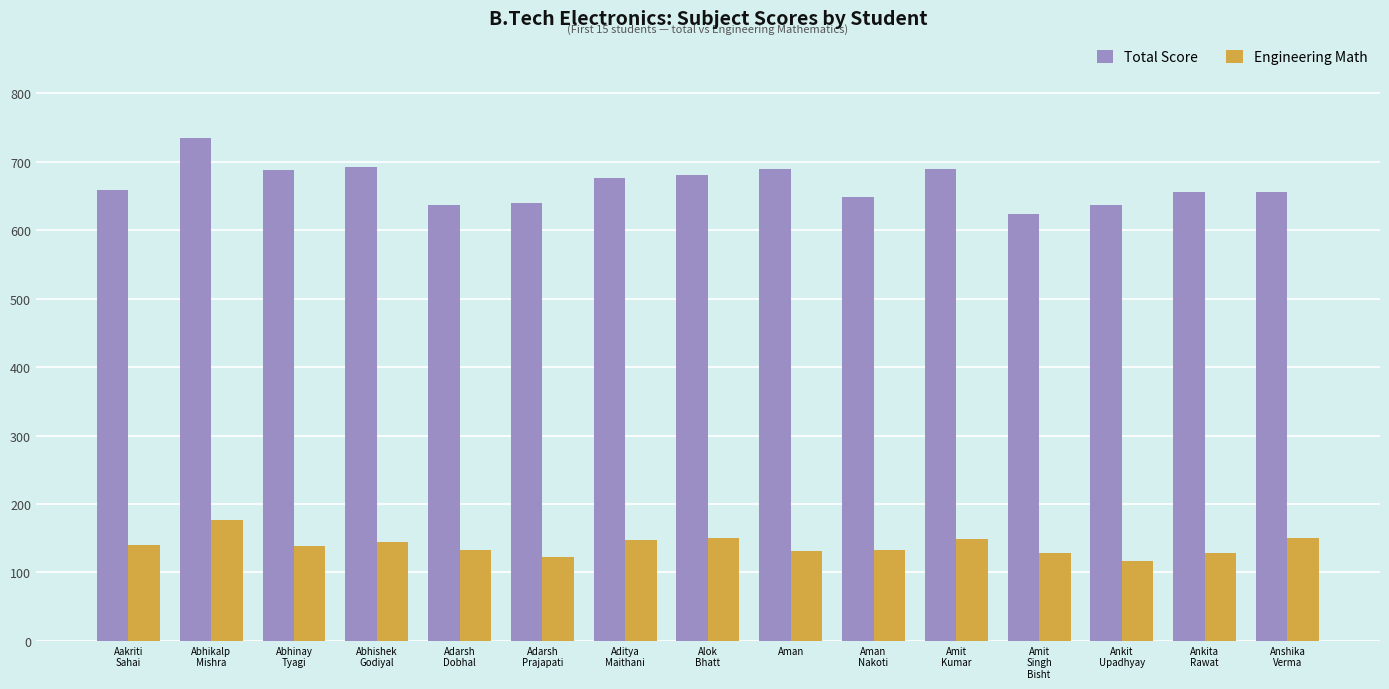

What is the minimum value shown in the chart?

117